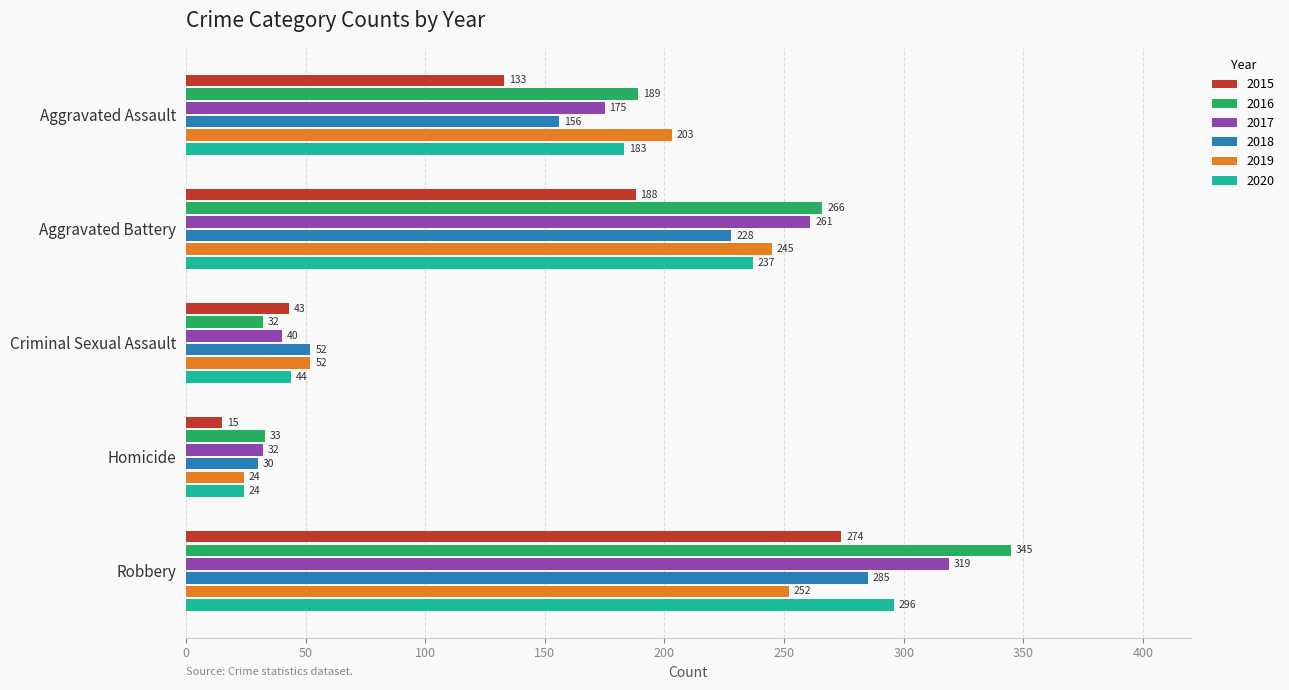

Rank the series by their maximum value, from lowest to highest.

2019, 2015, 2018, 2020, 2017, 2016